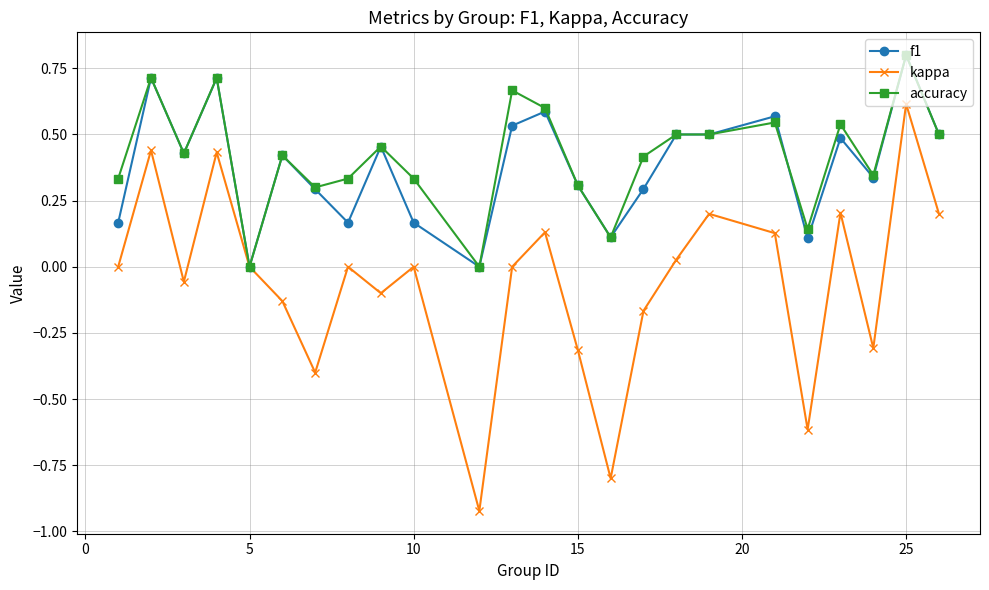

How many interior local peaks does the kappa series have?

8